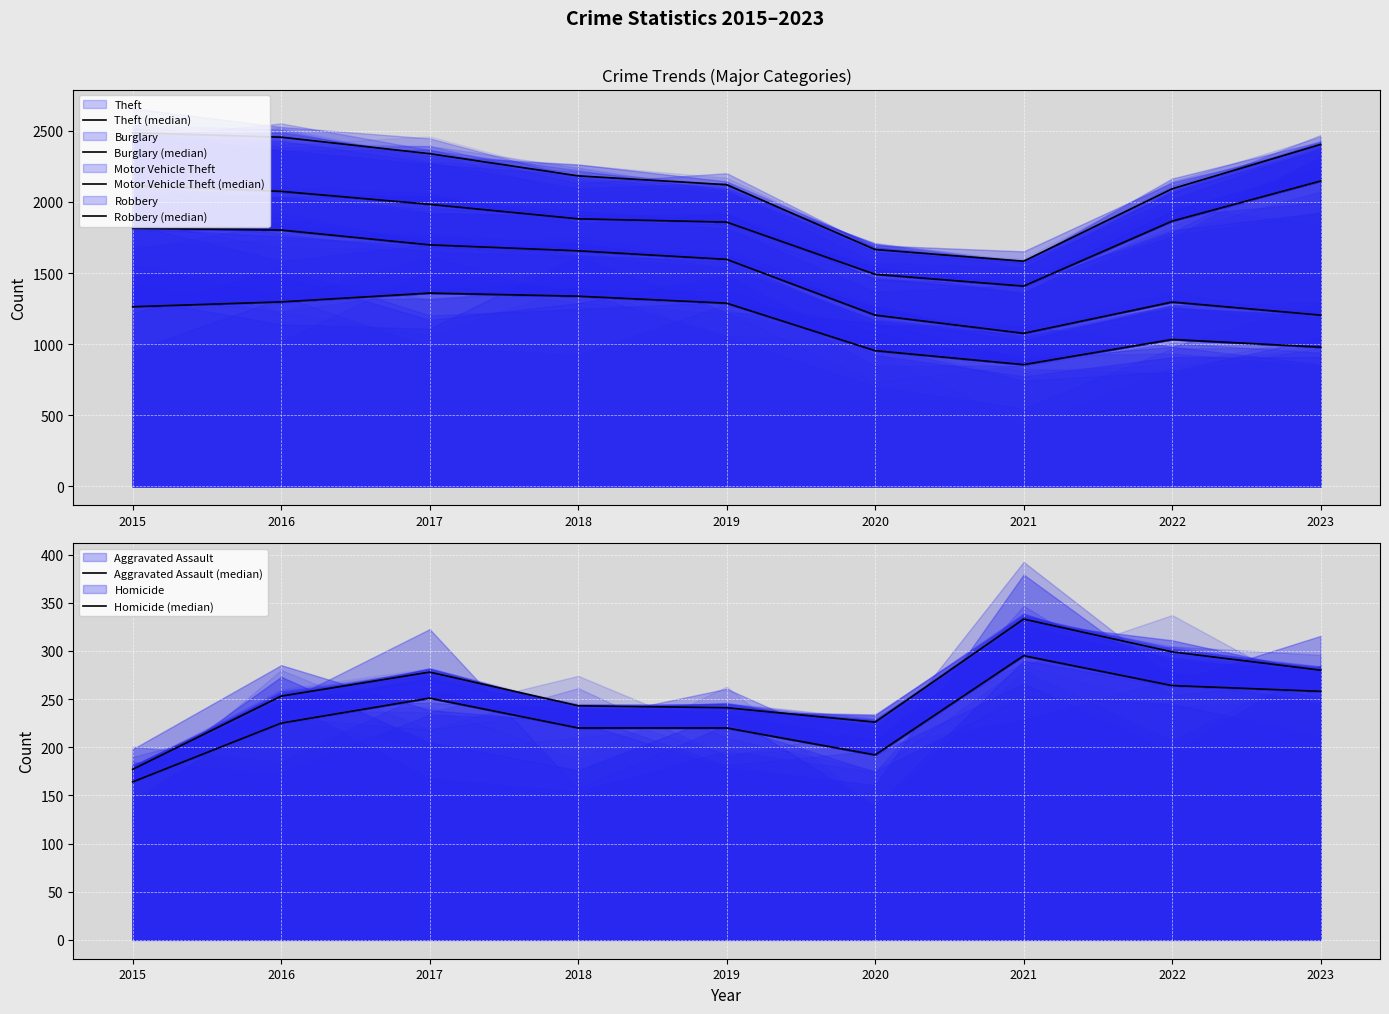

What is the lowest value of the Burglary (median) series?

1076